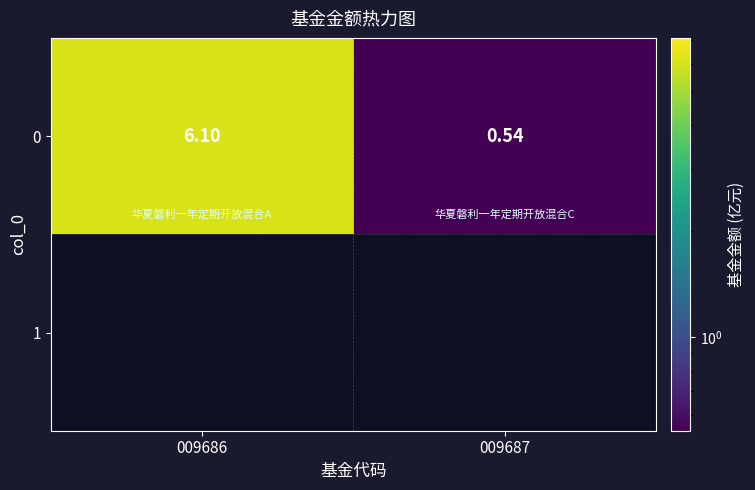

What is the minimum value shown in the chart?

0.5